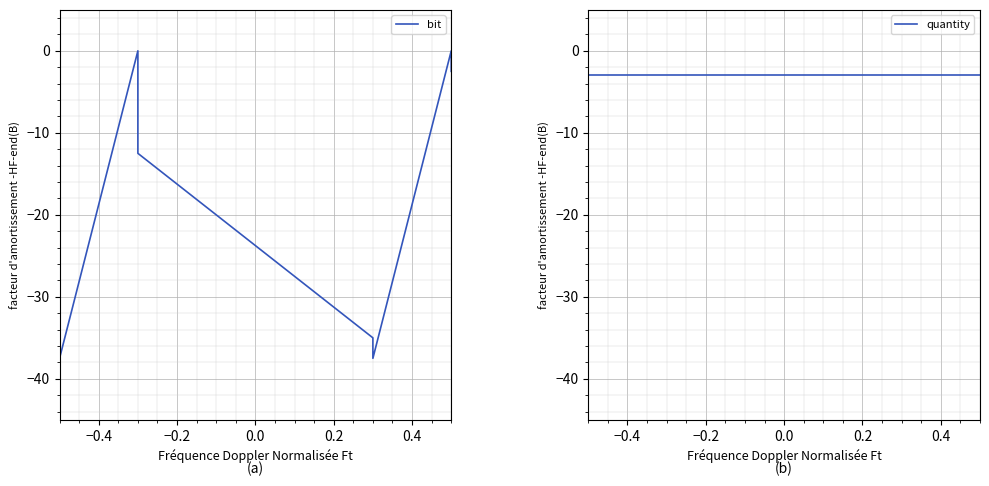

Rank the series by their average value, from lowest to highest.

bit, quantity